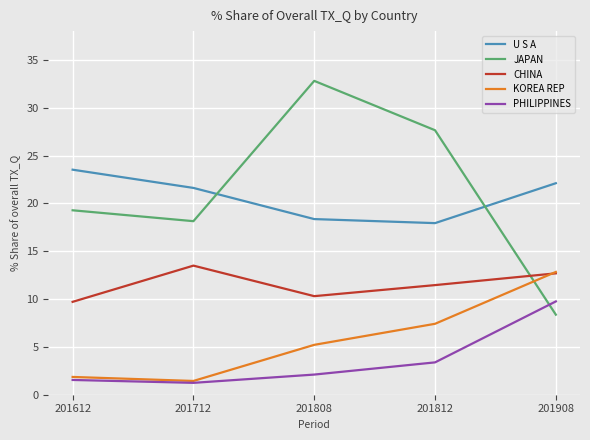

What is the minimum value shown in the chart?

1.2